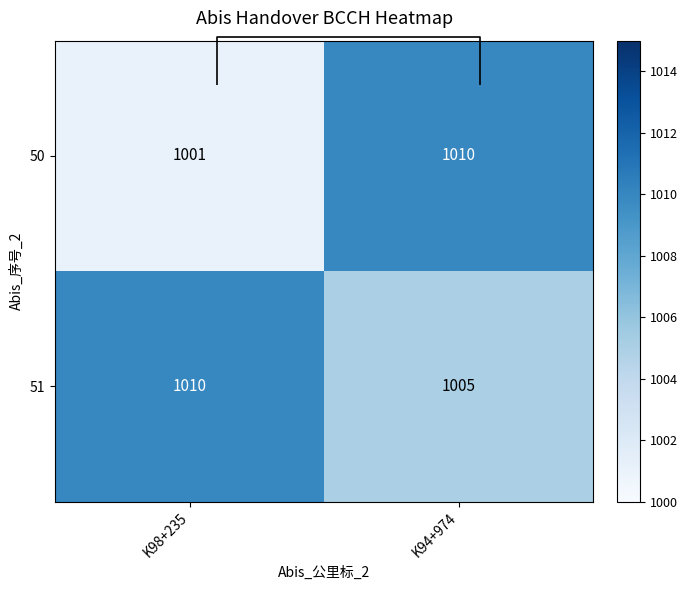

Is the value of 51 at K98+235 greater than the value of 50 at K94+974?

No